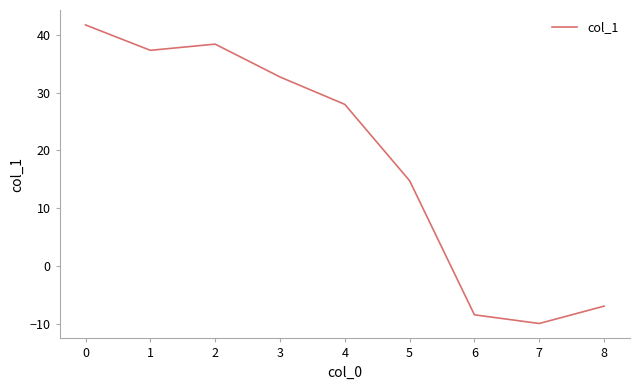

What value does the data have at 2?

38.4